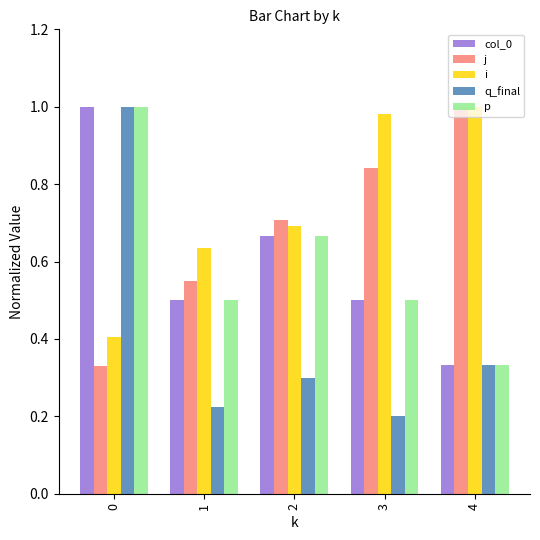

What are all the series names shown in the legend?

col_0, j, i, q_final, p